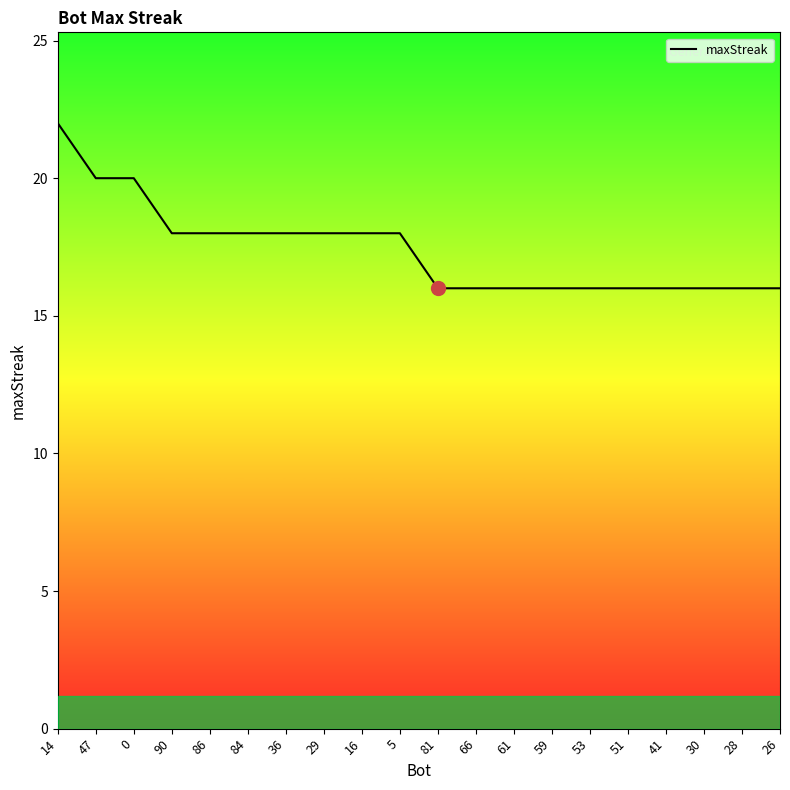

Does the chart have visible grid lines?

No